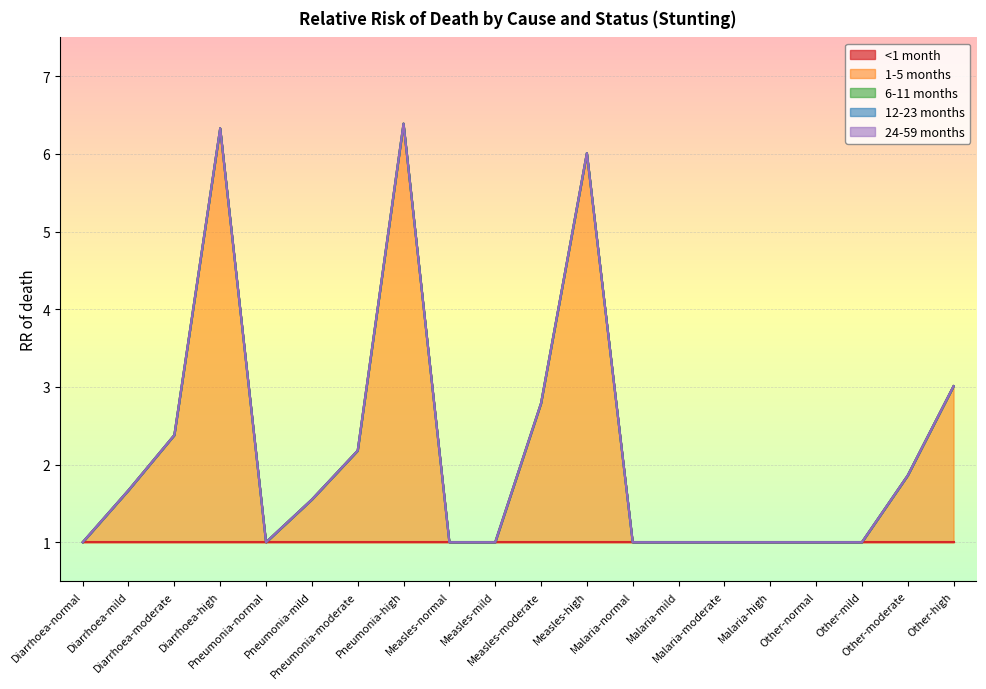

What is the sum of the 1-5 months values at Measles-moderate and Pneumonia-mild?

4.3